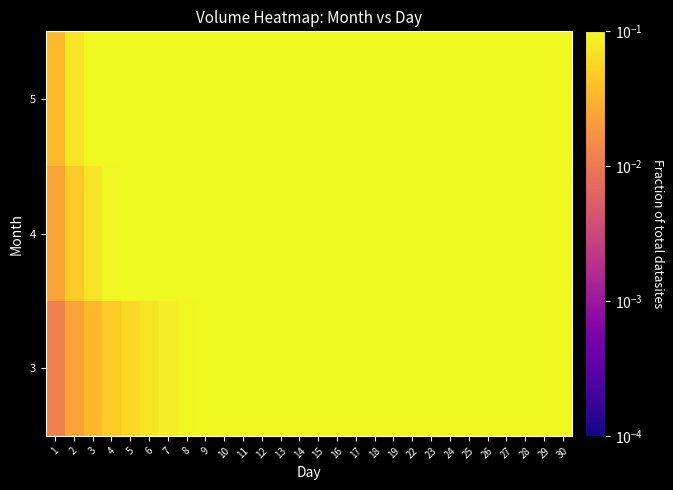

What is the spread (max minus min) of values at 12?

0.3